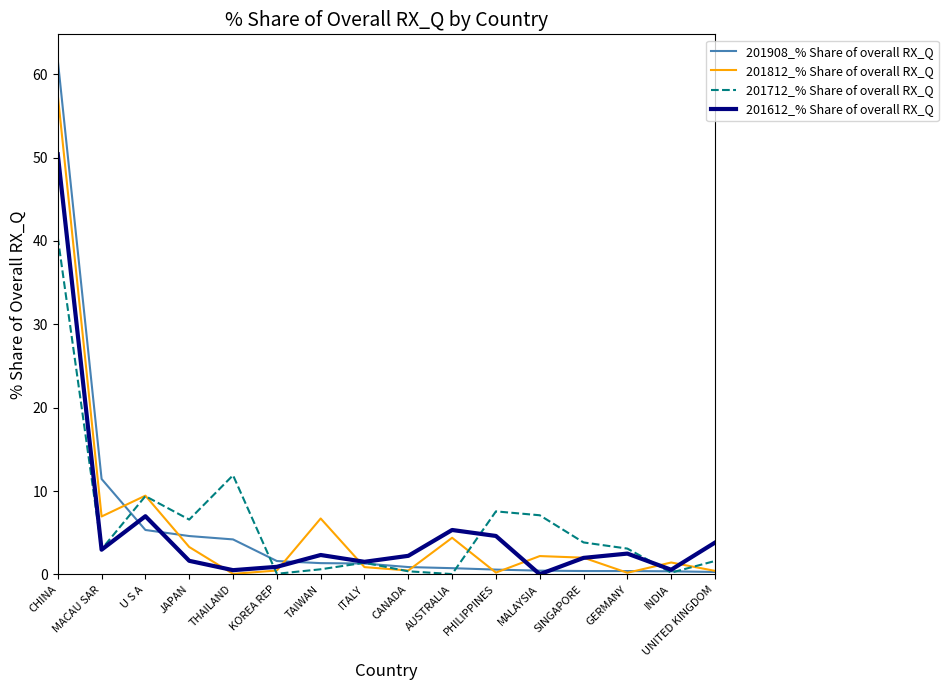

What is the greatest value displayed?

61.7